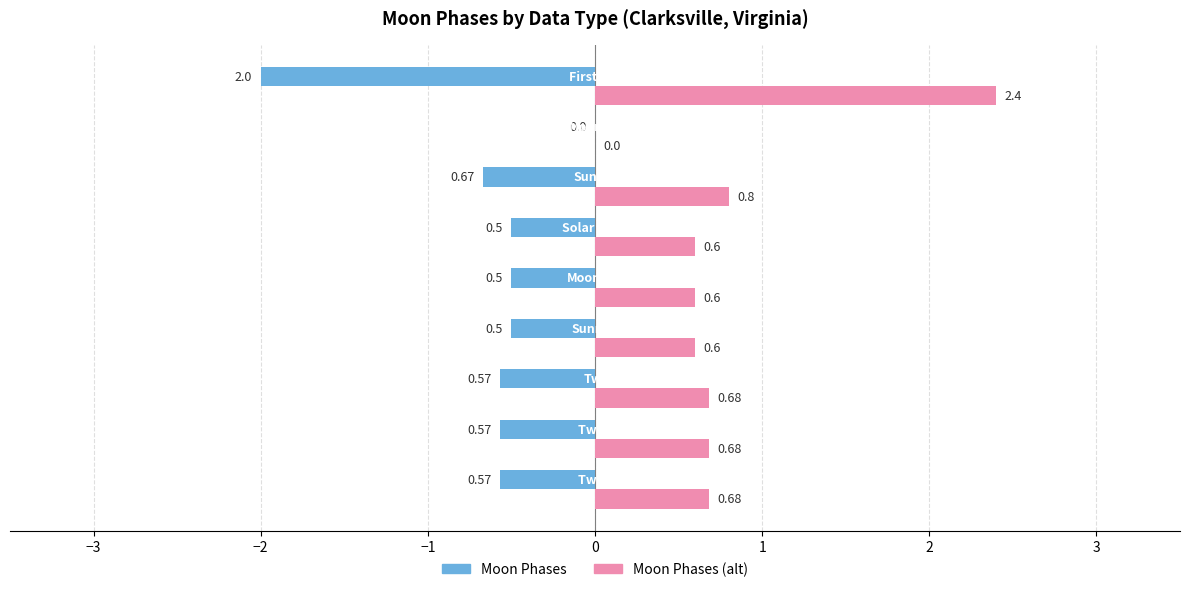

What is the maximum value shown in the chart?

2.4